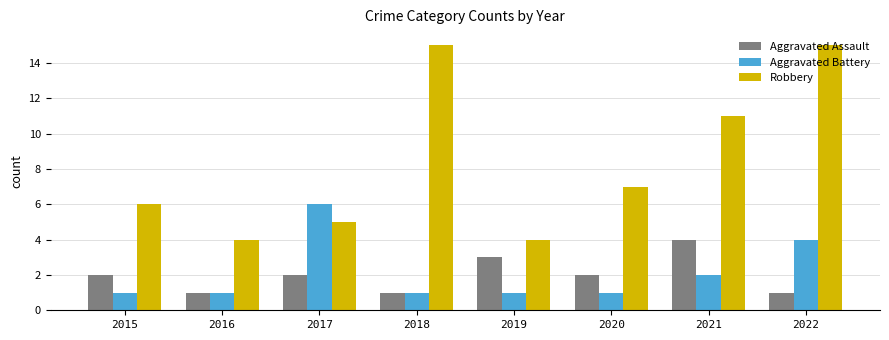

Is it true that Robbery equals 21 at 2022?

False